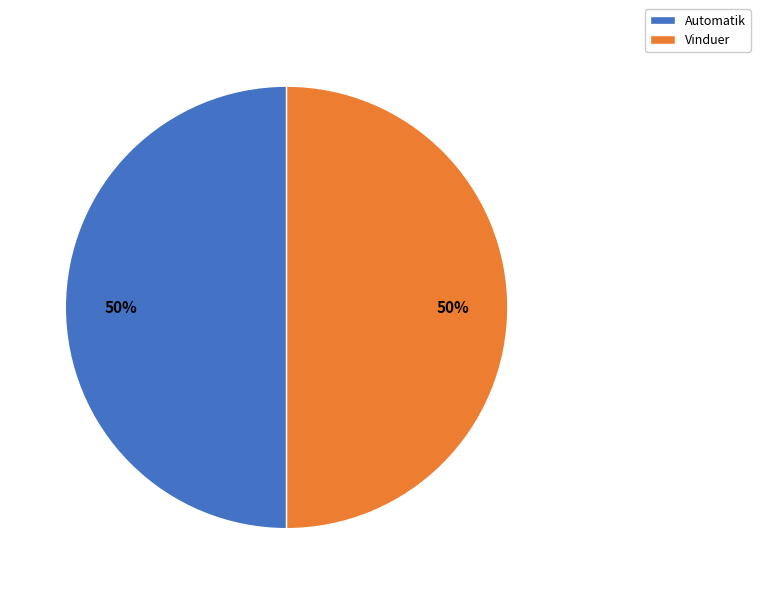

Approximately how many times larger is the value at Automatik compared to Vinduer?

1.0